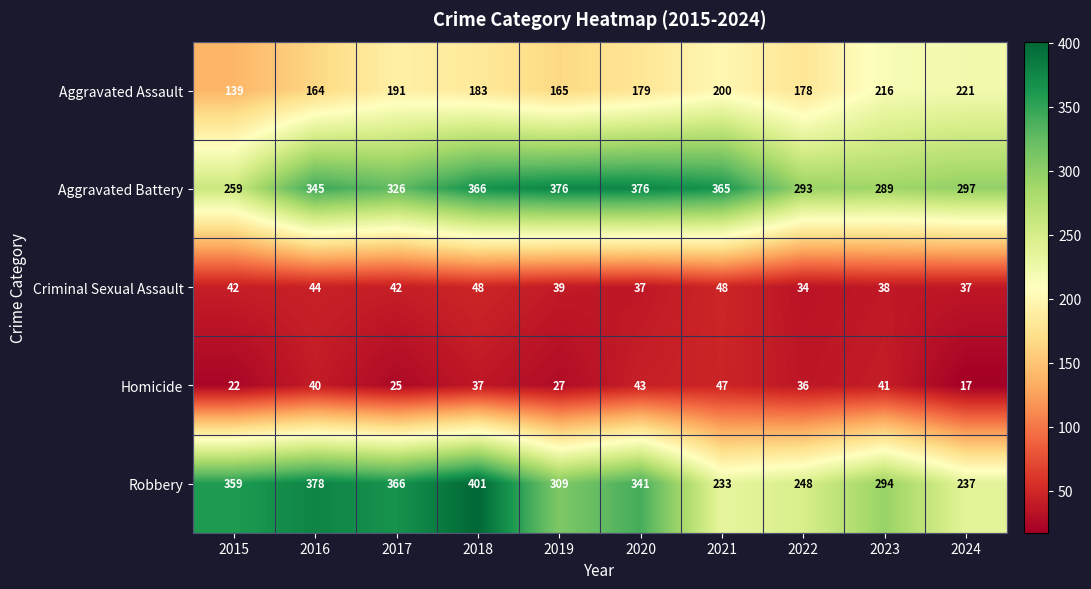

True or false: Criminal Sexual Assault has a value of 42 at 2015.

True